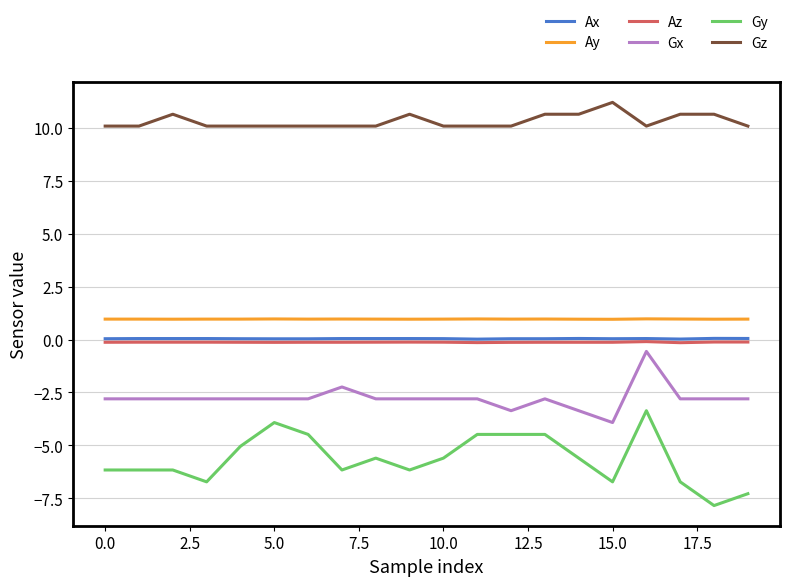

True or false: Ax and Gy intersect in this chart.

False